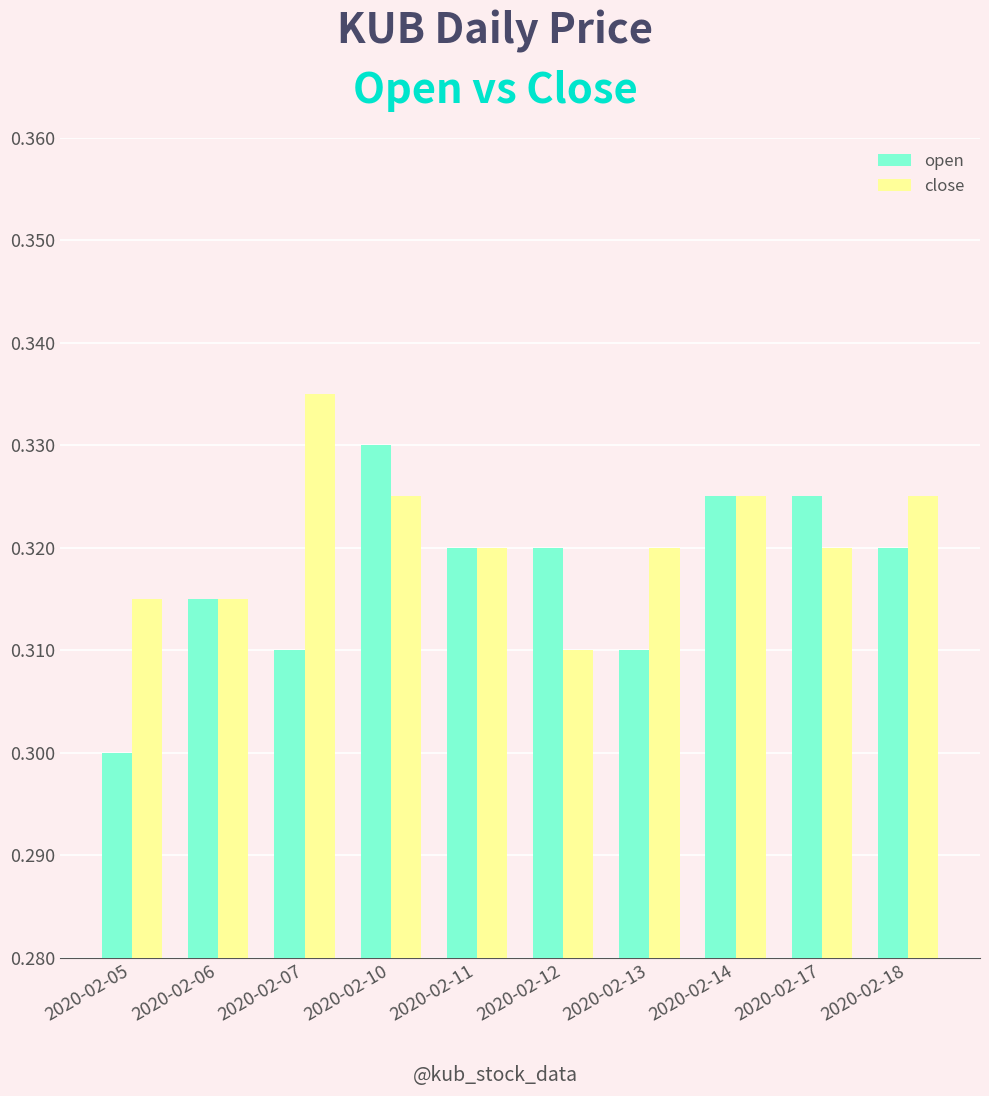

Where is close nearest to the value 0?

2020-02-12